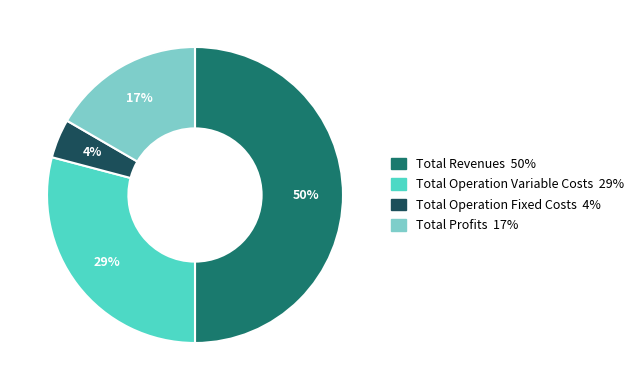

To the nearest percent, what is the average slice percentage?

25%